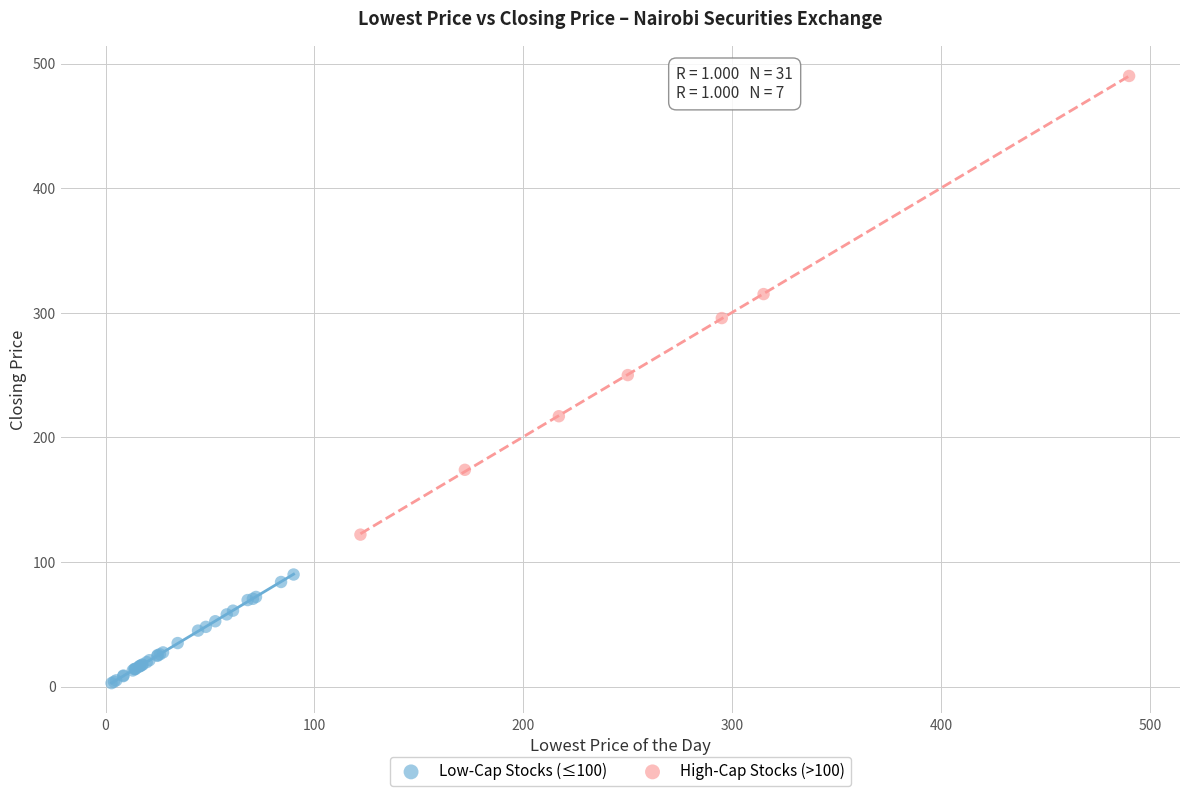

Which series reaches the maximum Y coordinate?

High-Cap Stocks (>100)